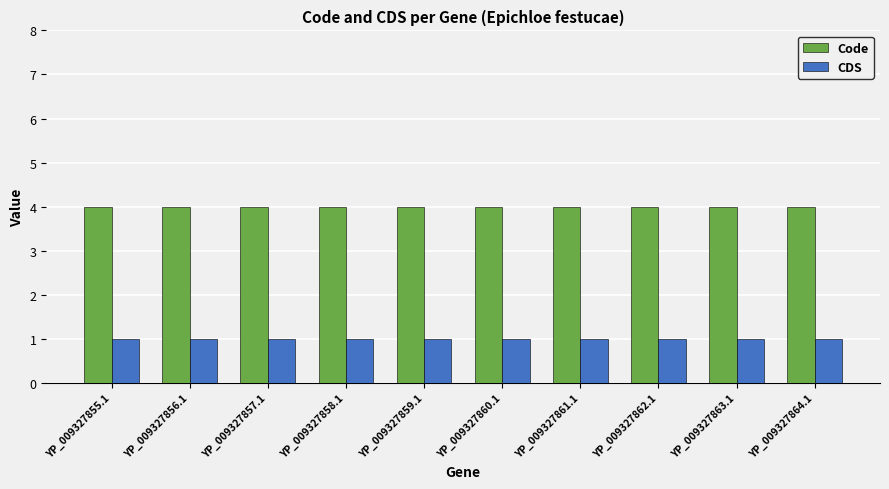

What is the highest value of the Code series?

4